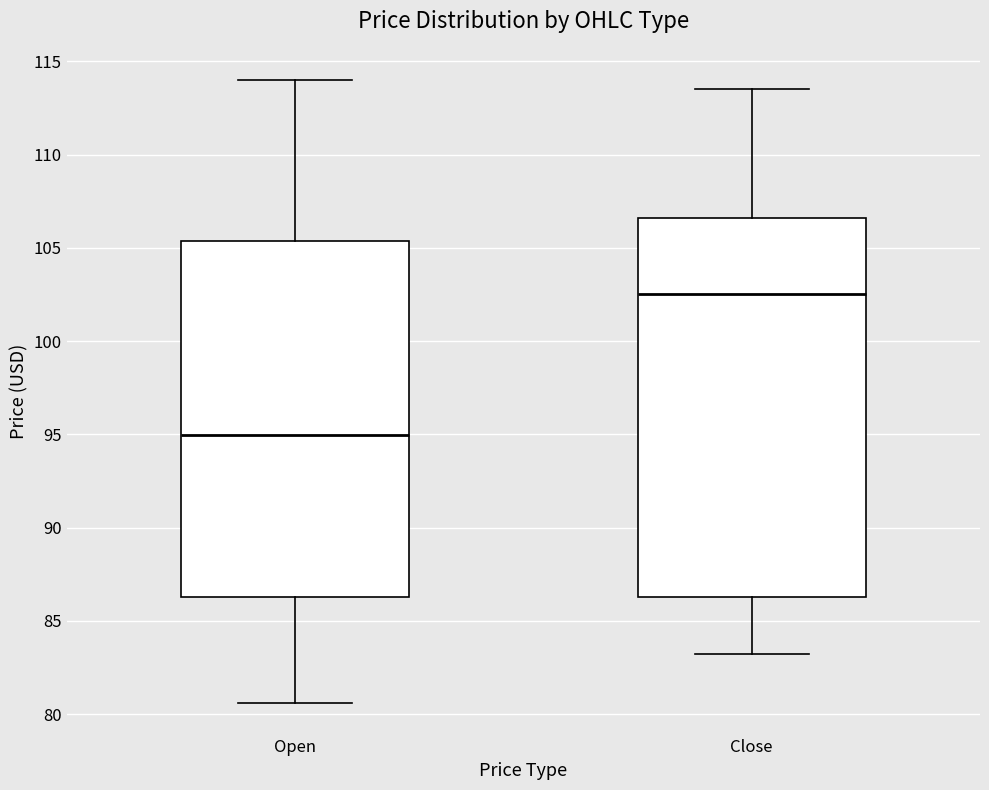

Reading left to right, transcribe this box plot: for each box, give where its median line is, the range the box spans, and where its two whiskers end, as read against the y-axis. The values are not printed on the chart, so give them approximately, as read against the axis.

Open: median 95.0, box 86.5 to 105.5, whiskers 80.5 to 114.0
Close: median 102.5, box 86.5 to 106.5, whiskers 83.0 to 113.5